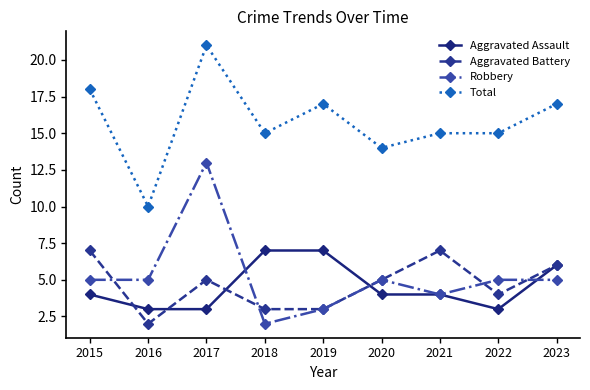

True or false: Aggravated Assault and Total cross at least once.

False